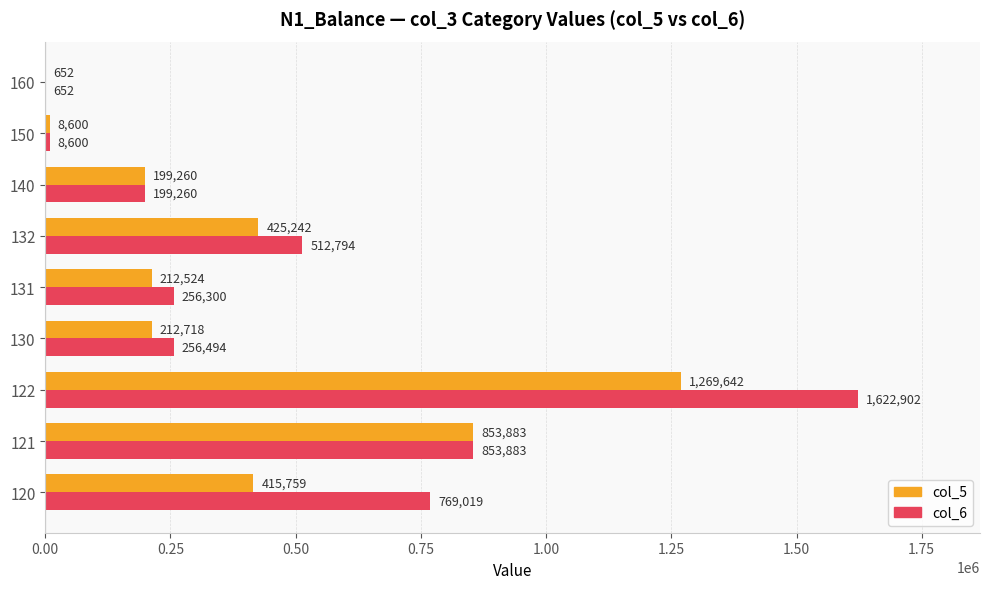

What is the total value across all series at 122?

2892544.0